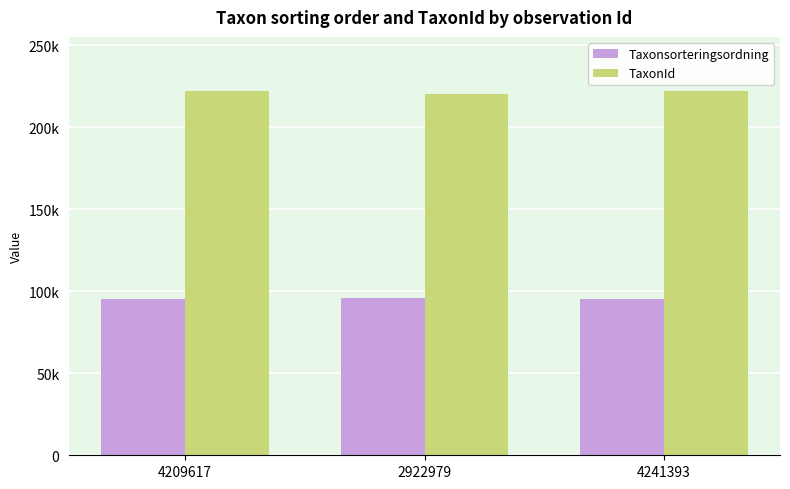

What is the difference between the highest and lowest values at 4241393?

126425